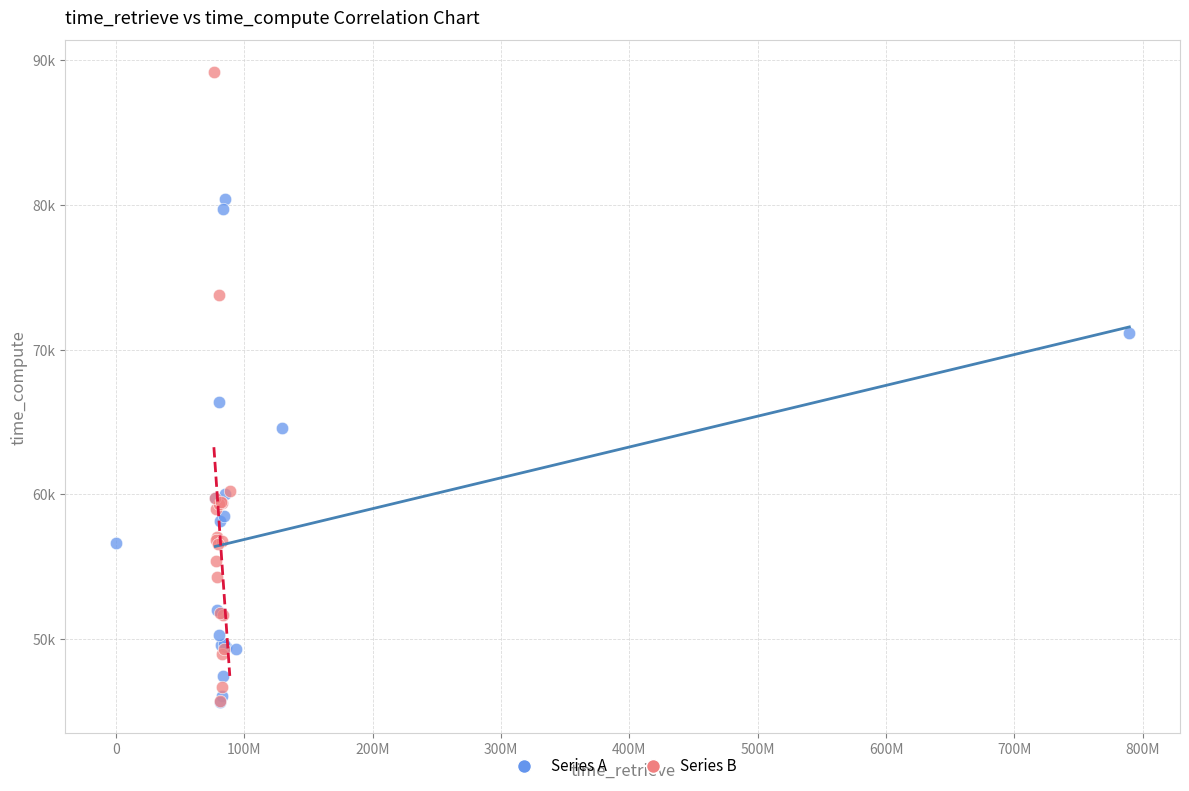

What are all the series names shown in the legend?

Series A, Series B